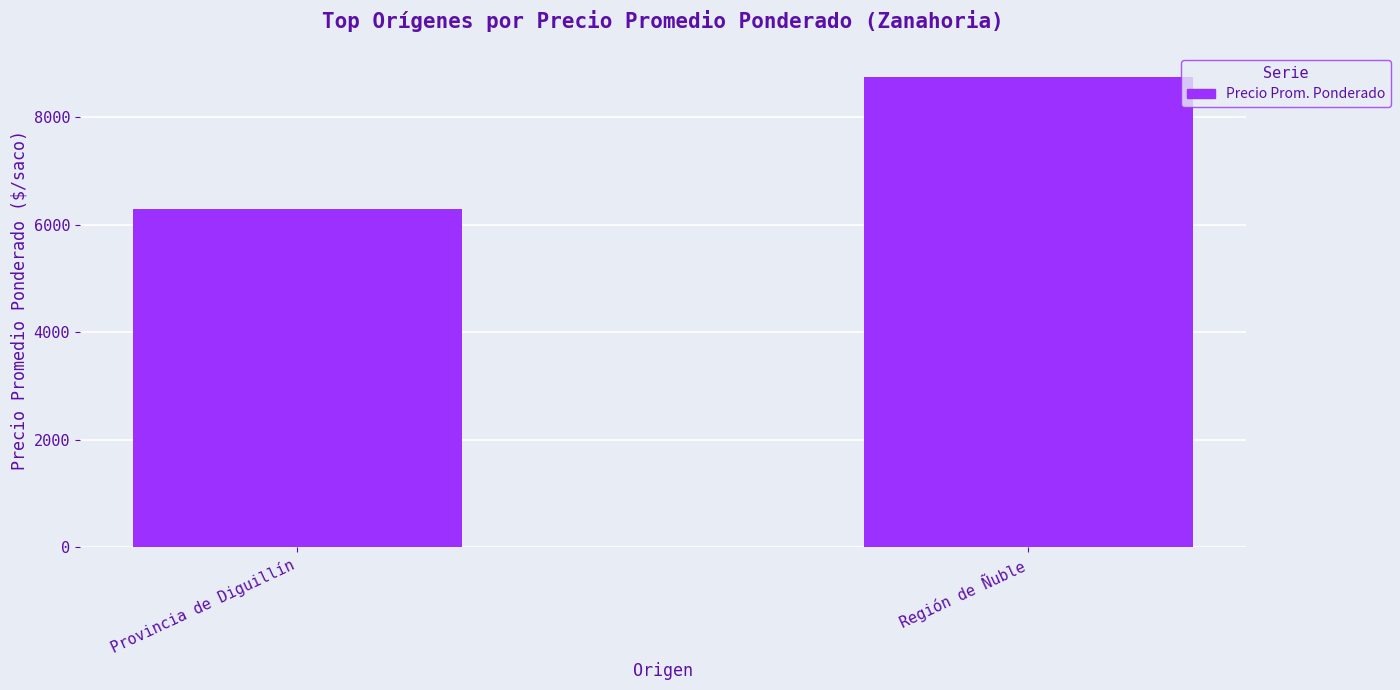

Reading left to right, extract all data points from this chart.

Provincia de Diguillín=6290	Región de Ñuble=8750